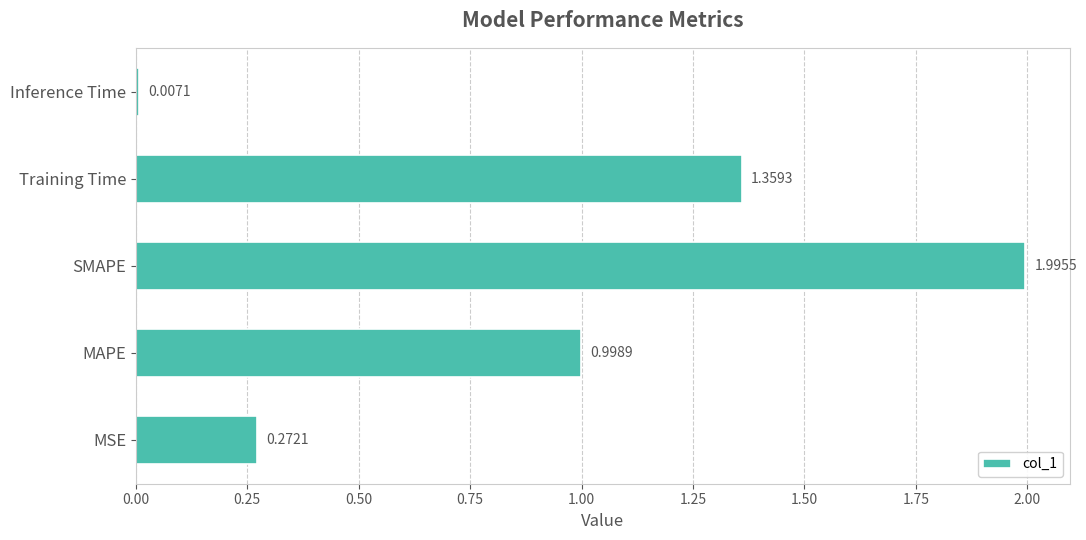

What is the sum of all values?

4.6